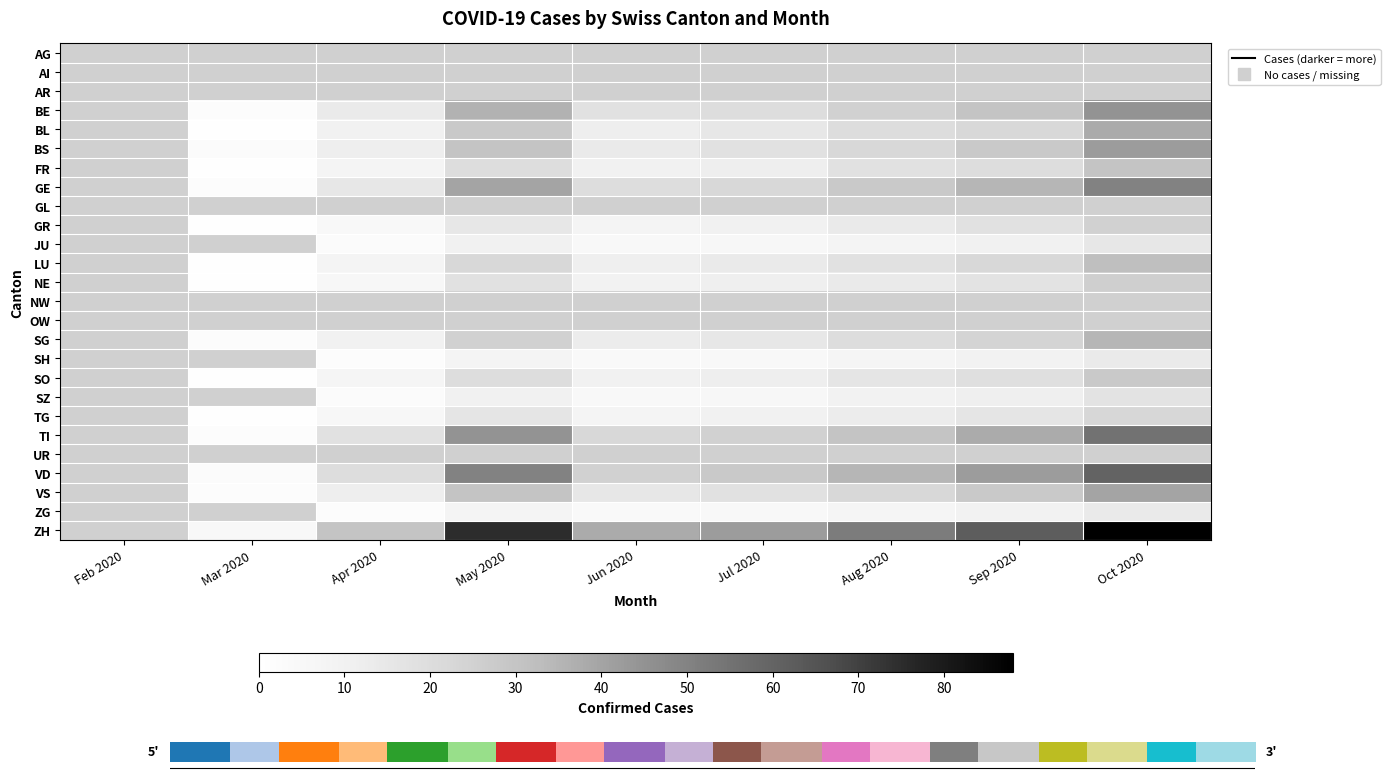

Is the value of TI at May 2020 greater than the value of GL at Apr 2020?

No